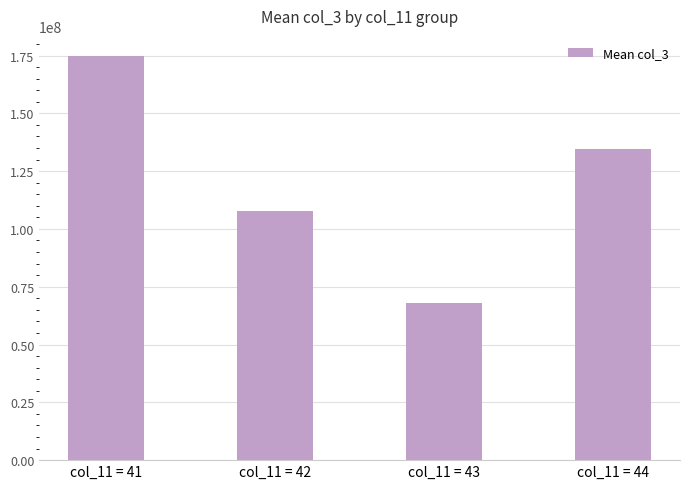

How many bars are there in total?

4